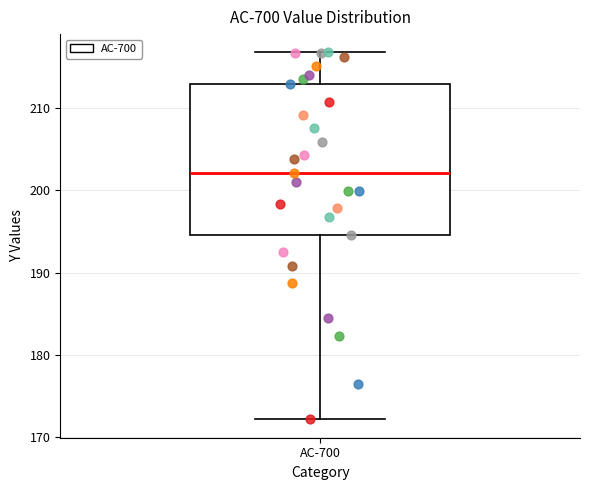

Where does the lower whisker of the box for AC-700 end on the y-axis? The values are not printed on the chart, so give them approximately, as read against the axis.

172